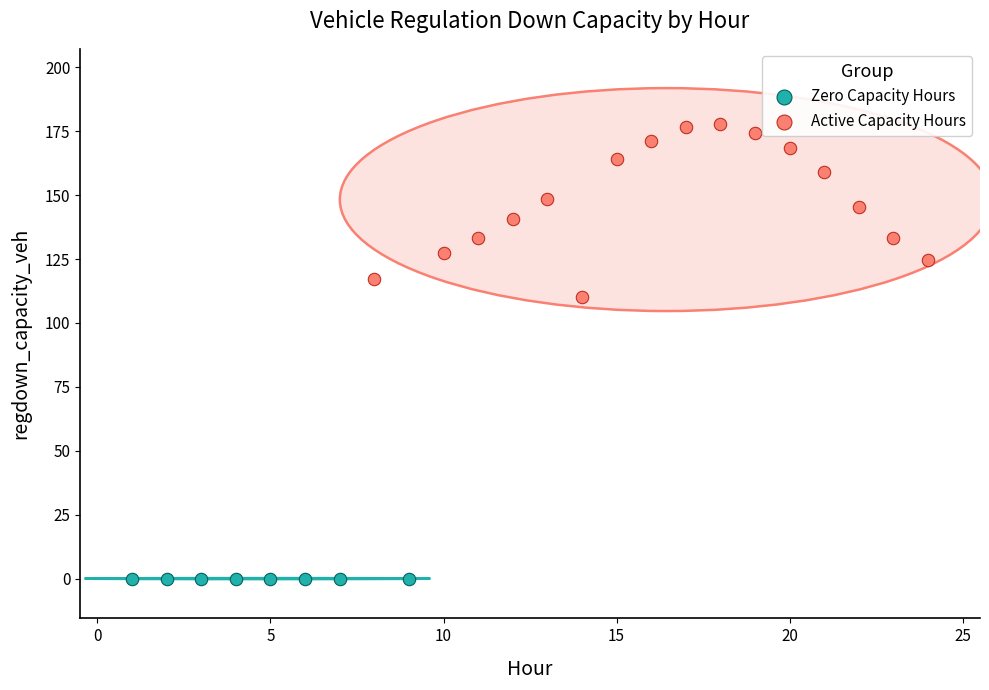

Which series contains the highest Y value?

Active Capacity Hours